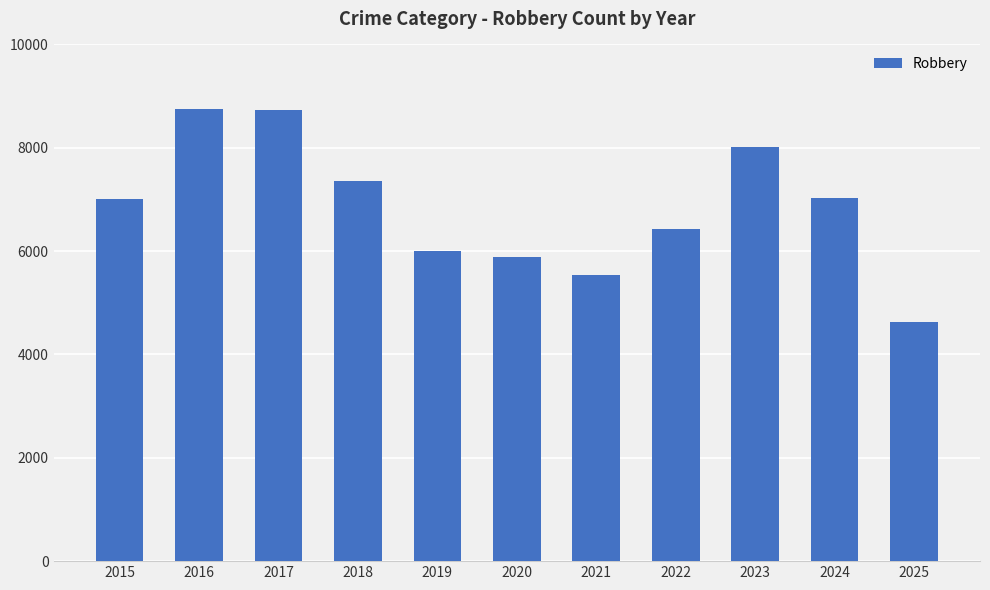

What is the approximate value at 2015, to the nearest 10?

7010